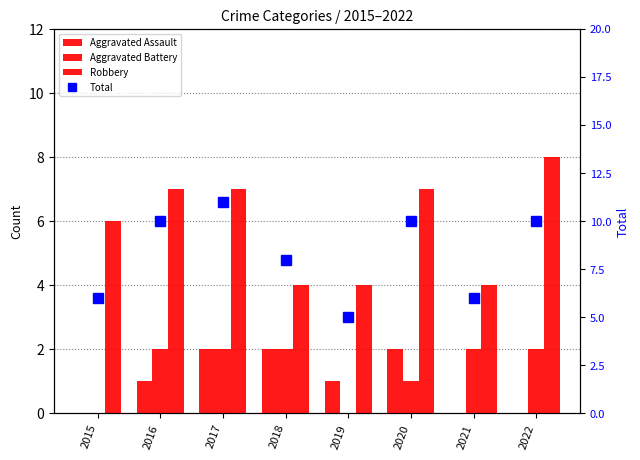

Between 2020 and 2022, which series saw the biggest shift?

Aggravated Assault